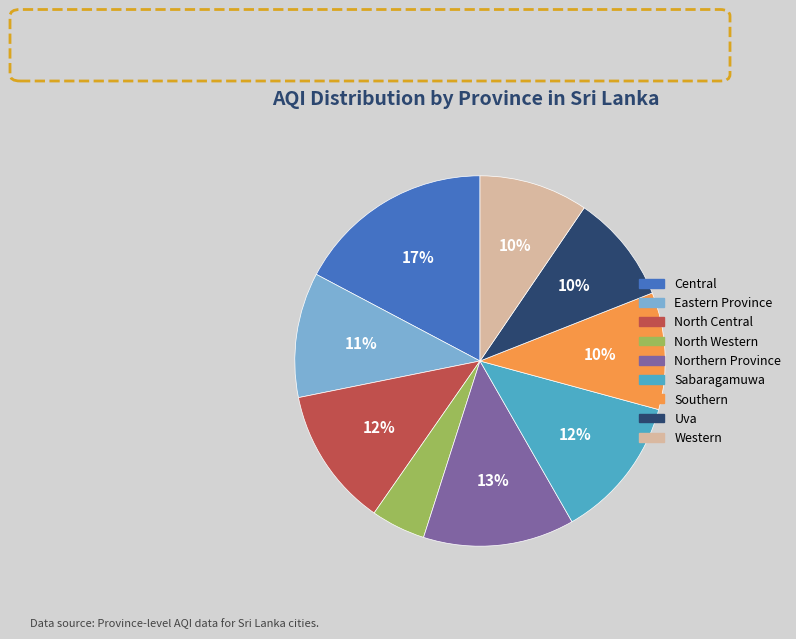

To the nearest percent, what portion does Southern represent?

10%